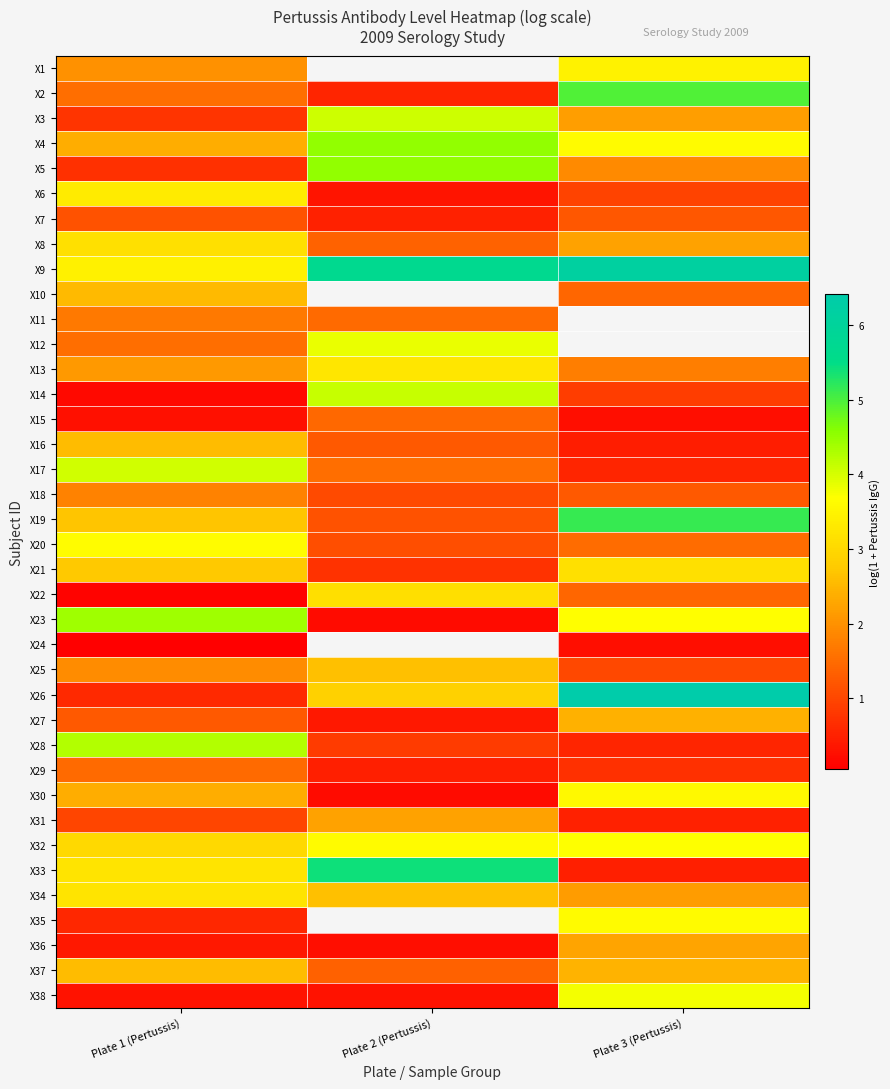

Is it true that X32 equals 5.0 at Plate 1 (Pertussis)?

False